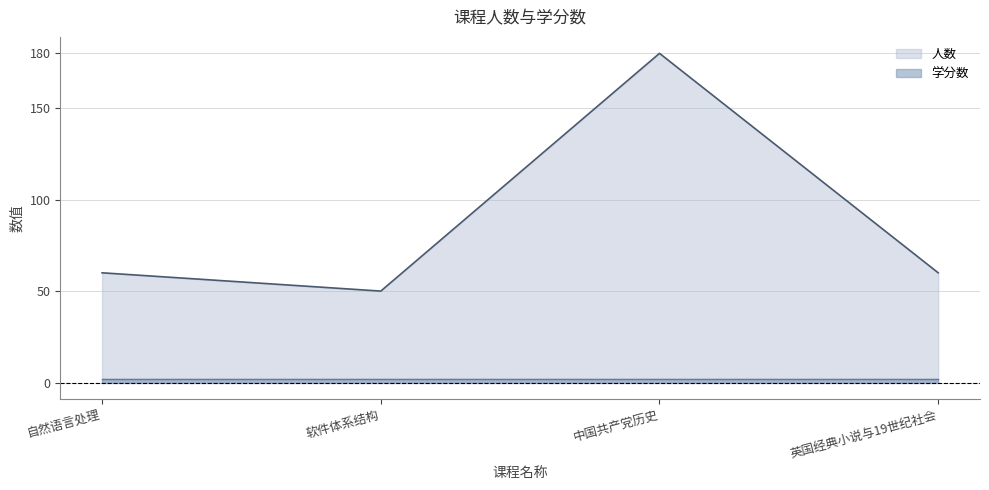

Where is the data nearest to the value 115?

自然语言处理